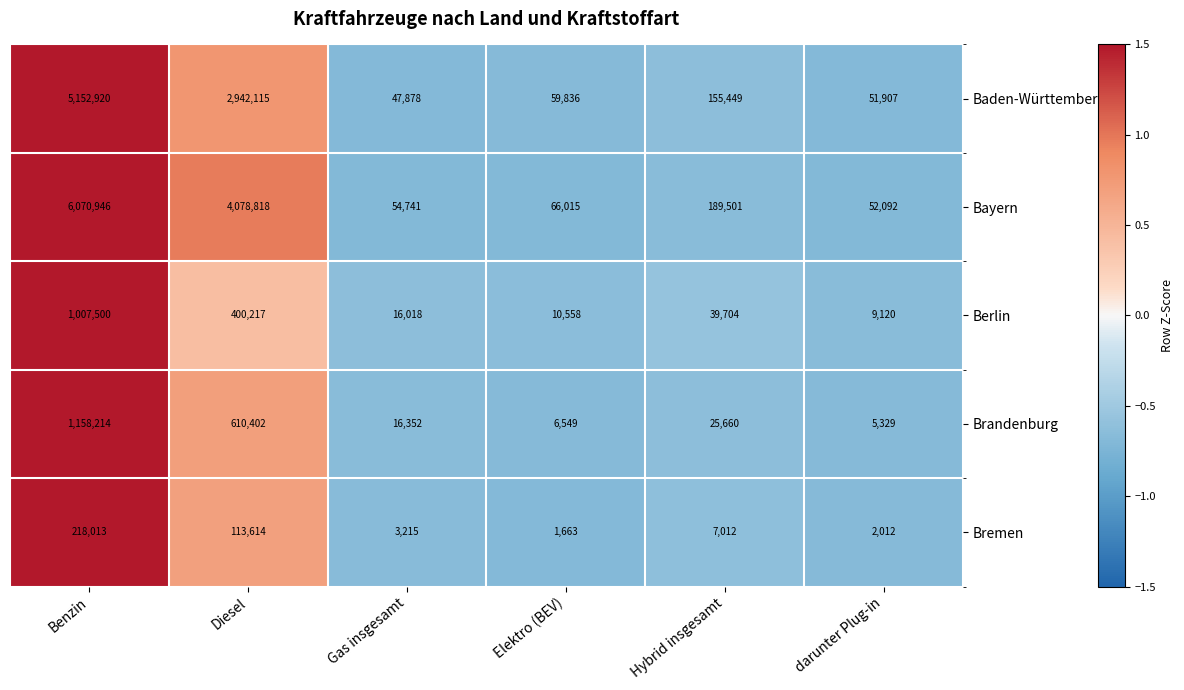

Which series has the largest total across all categories?

Bayern